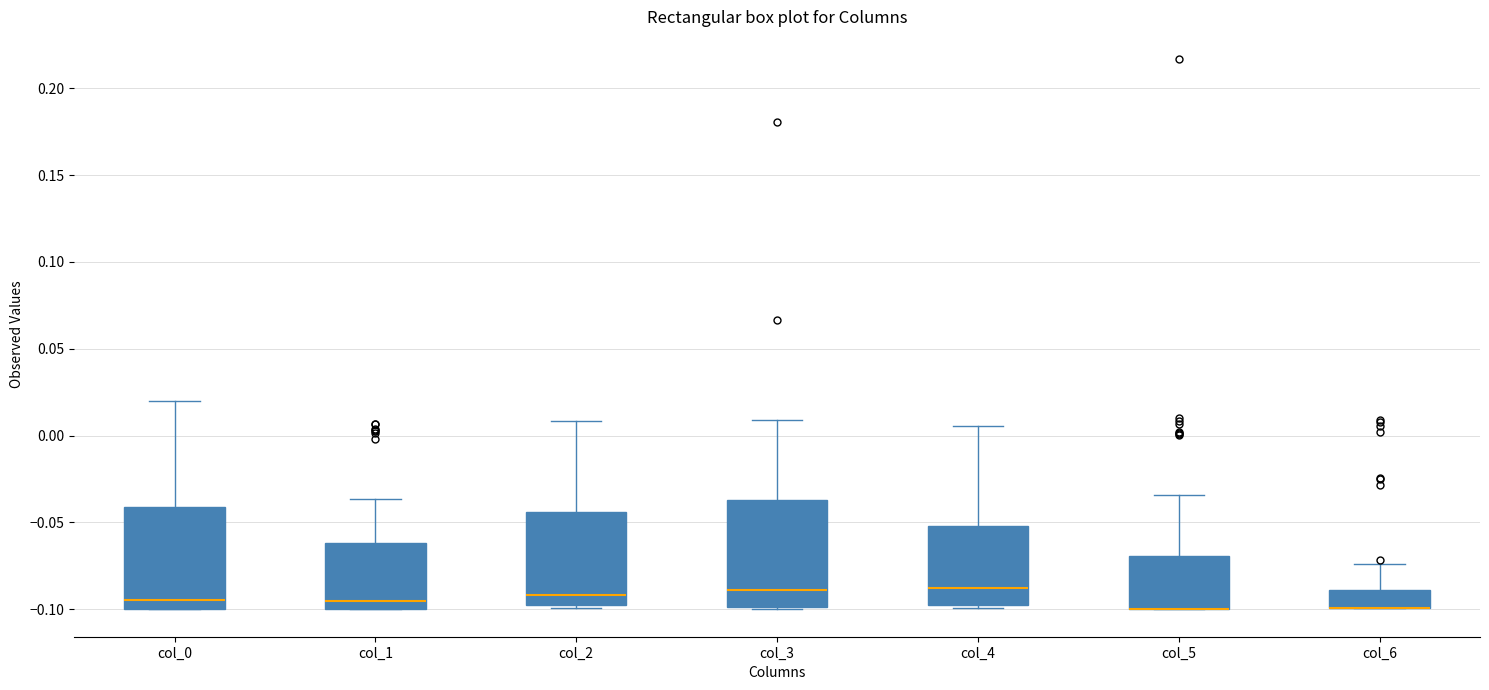

Reading left to right, read every box against the y-axis: the position of its median line, the range the box covers, and the ends of its whiskers. The values are not printed on the chart, so give them approximately, as read against the axis.

col_0: median -0.095, box -0.100 to -0.040, whiskers -0.100 to 0.020
col_1: median -0.095, box -0.100 to -0.060, whiskers -0.100 to -0.035
col_2: median -0.090, box -0.095 to -0.045, whiskers -0.100 to 0.010
col_3: median -0.090, box -0.100 to -0.035, whiskers -0.100 to 0.010
col_4: median -0.090, box -0.100 to -0.050, whiskers -0.100 (just below the box's lower edge) to 0.005
col_5: median -0.100 (drawn on the box's lower edge), box -0.100 to -0.070, whiskers -0.100 to -0.035
col_6: median -0.100 (drawn on the box's lower edge), box -0.100 to -0.090, whiskers -0.100 to -0.075